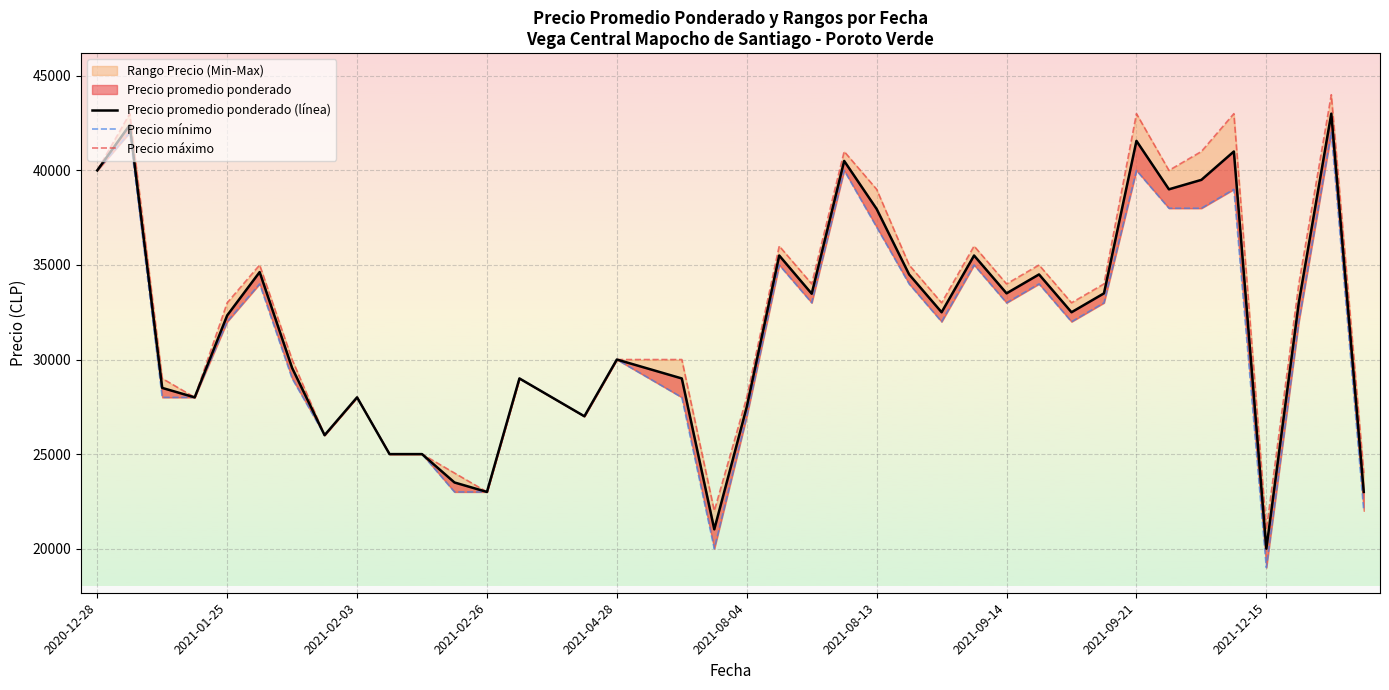

Where does the Precio promedio ponderado (línea) series first go above 32500?

2020-12-28